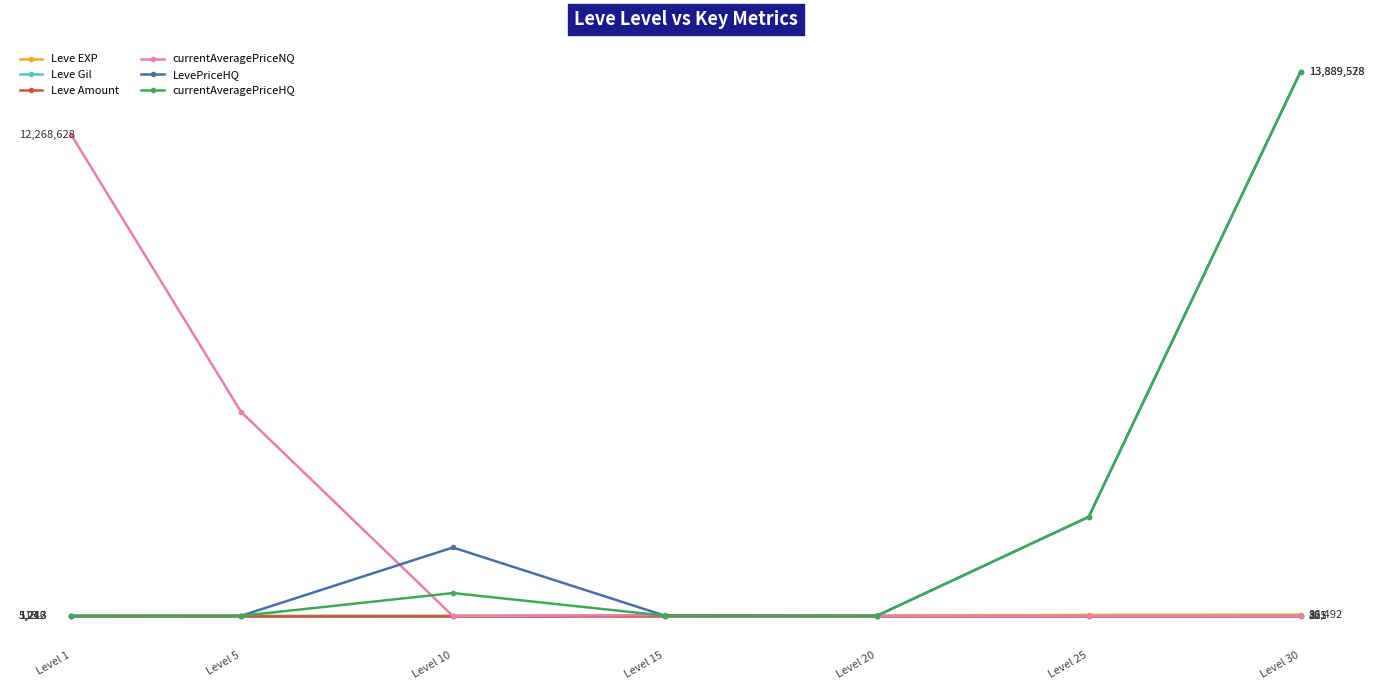

After their last crossing, which series has the higher values: LevePriceHQ or Leve EXP?

LevePriceHQ